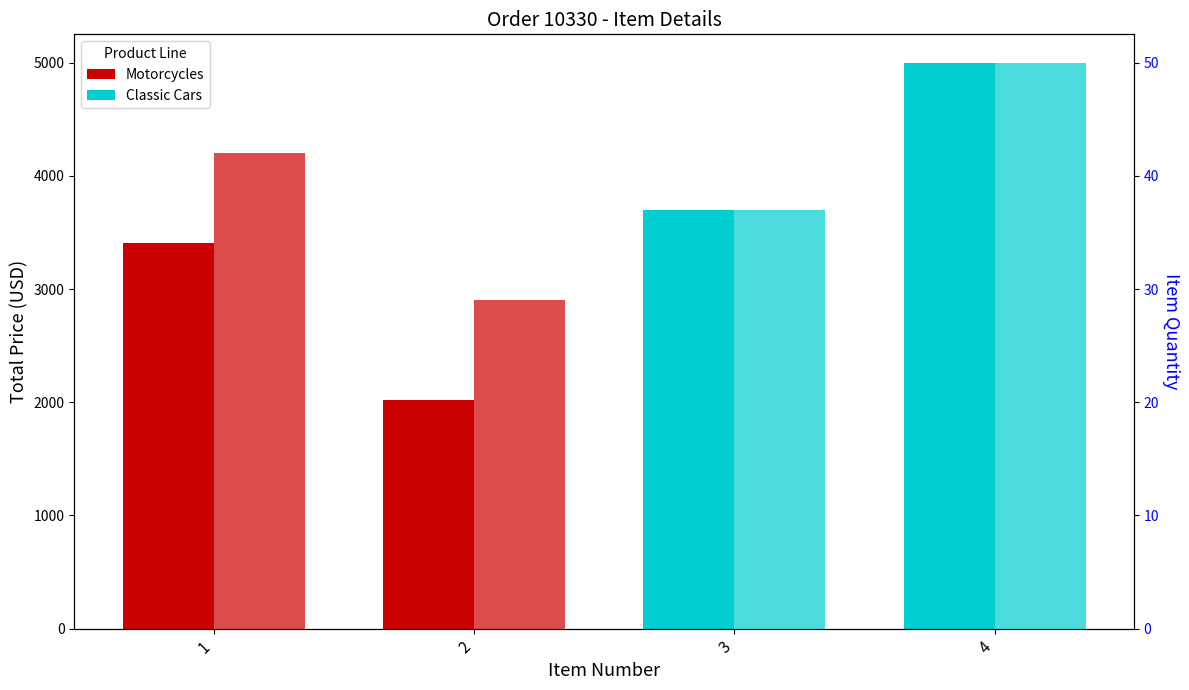

Which category has the lowest value across all series?

2